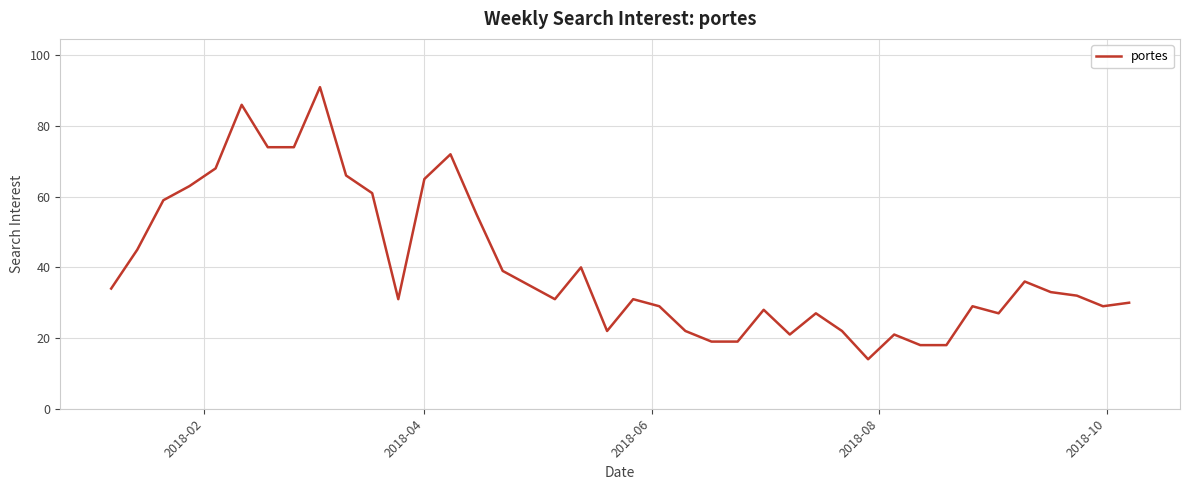

What is the smallest value displayed?

14